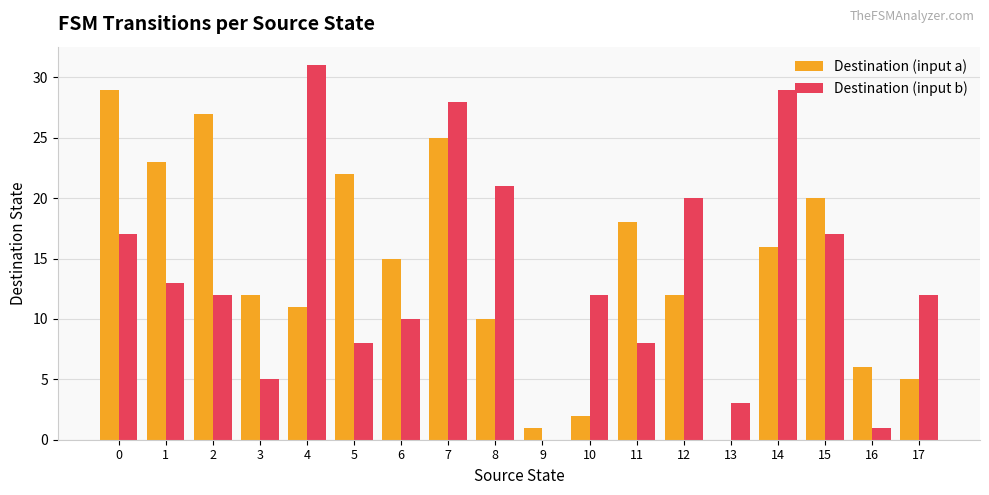

Between 0 and 12, which series saw the biggest shift?

Destination (input a)